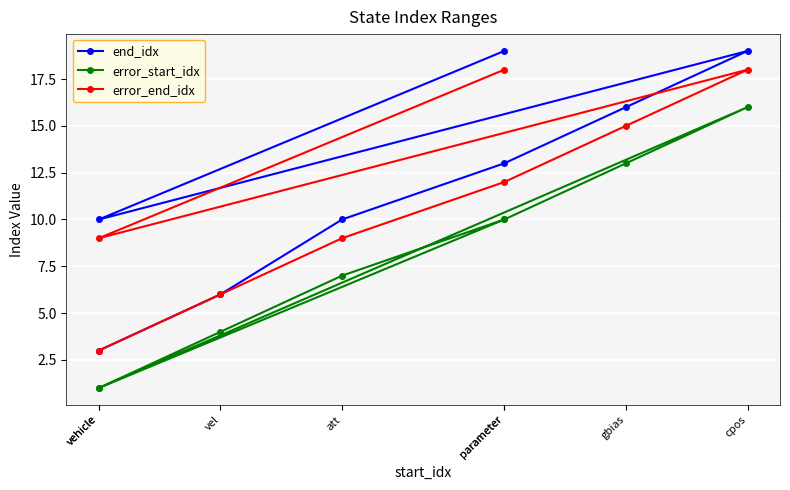

Read the error_end_idx value at parameter, to the nearest 5.

20